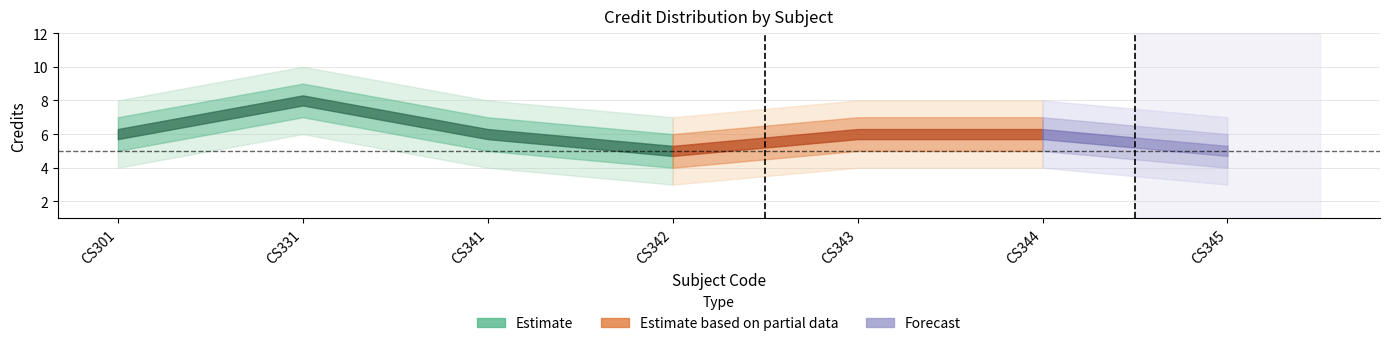

What is the value of the Credit_upper point at the 4th from the left?

6